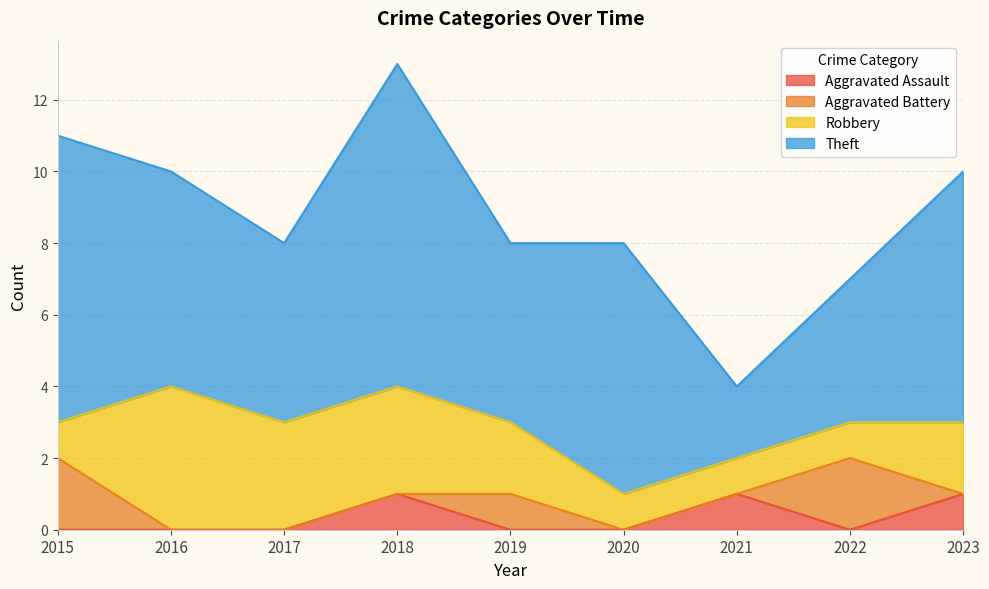

What is the difference between the maximum and minimum values in the Robbery series?

3